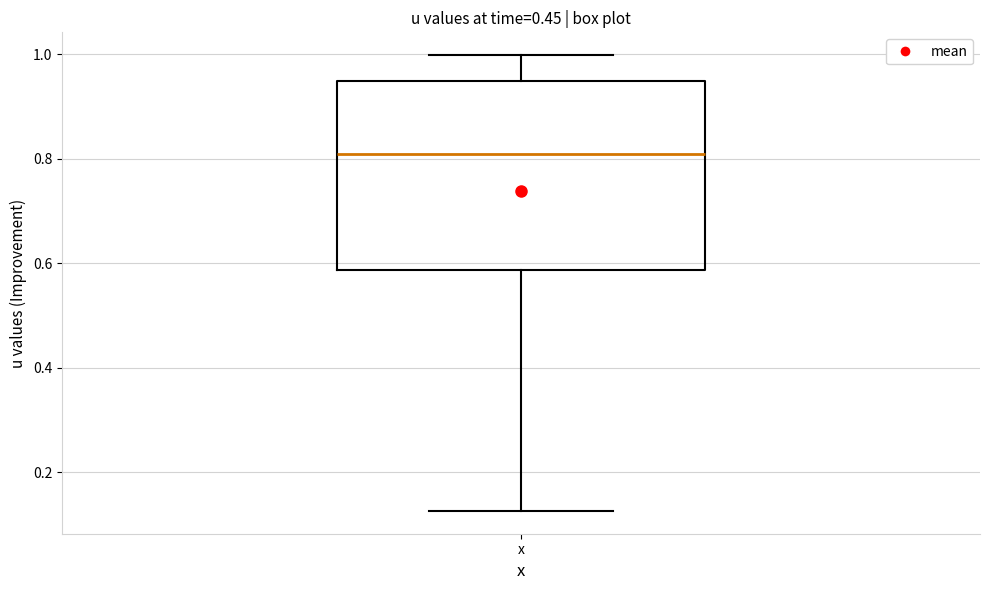

Where is the lower edge of the box for x on the y-axis? The values are not printed on the chart, so give them approximately, as read against the axis.

0.58